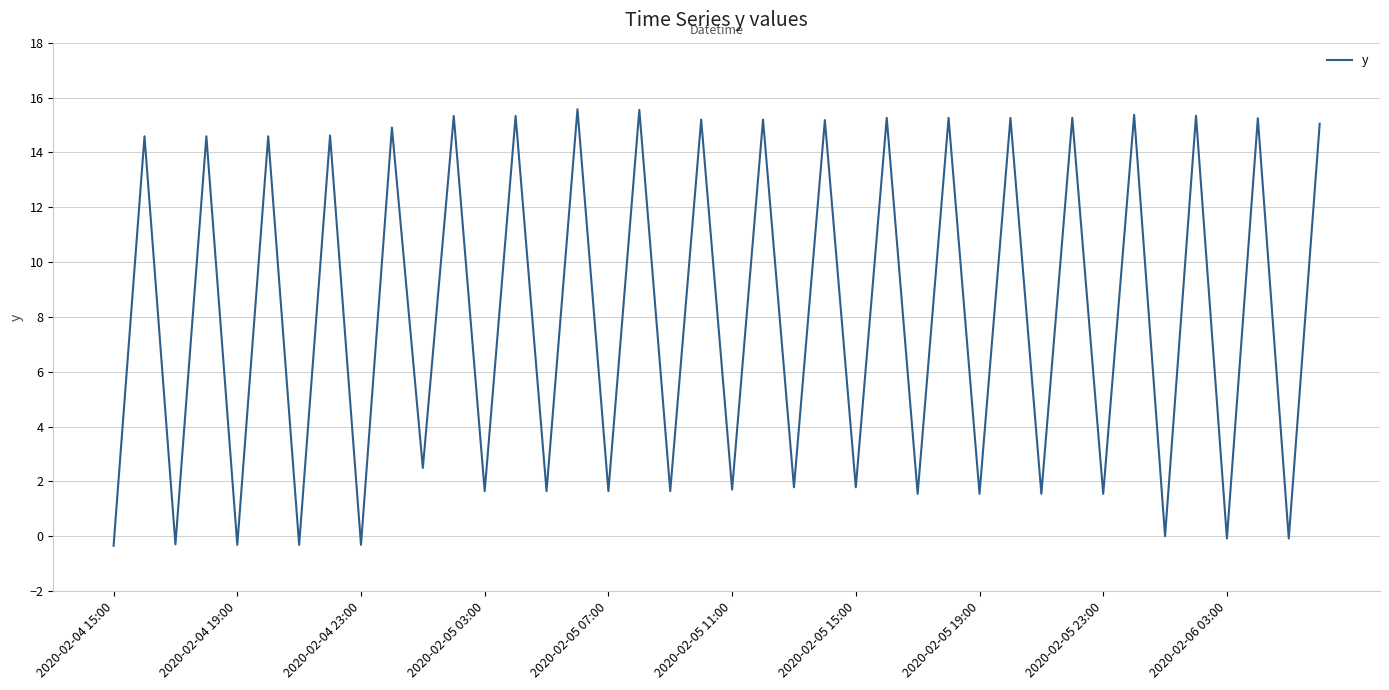

What is the maximum value shown in the chart?

15.6